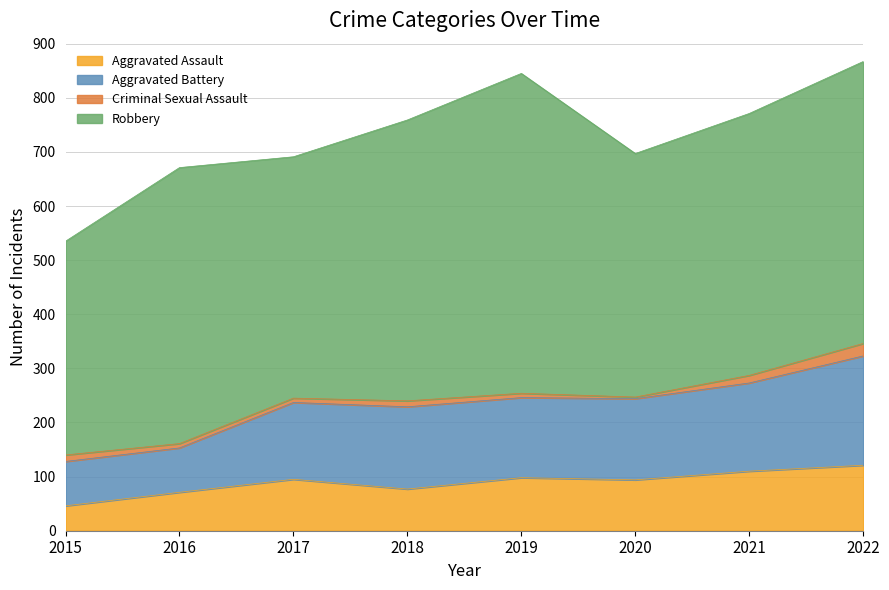

Is the value of Aggravated Battery at 2017 greater than the value of Aggravated Assault at 2020?

Yes